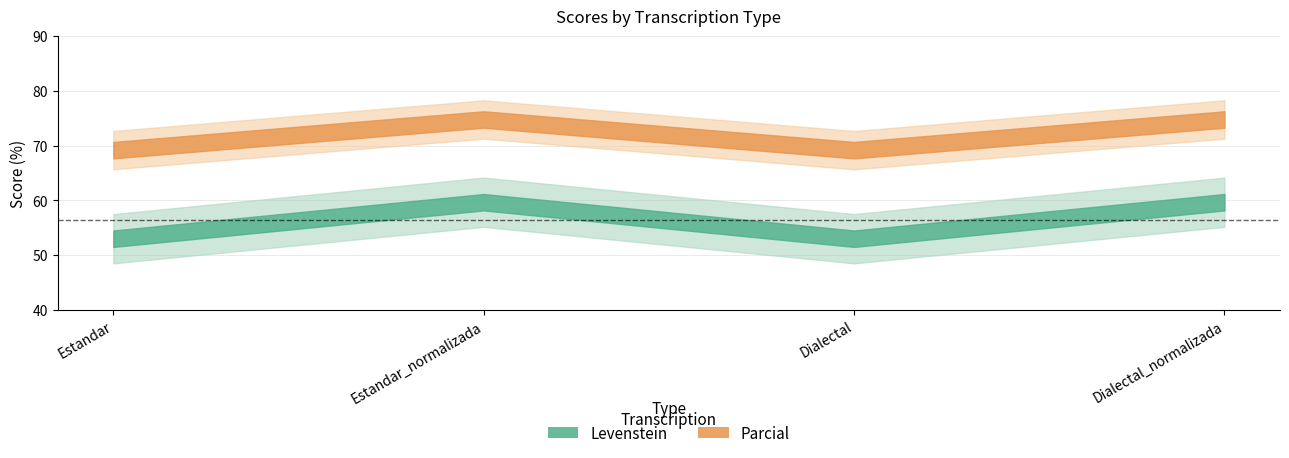

Reading left to right, list all the values displayed in this chart.

Levenstein: Estandar=53.0	Estandar_normalizada=59.6	Dialectal=53.0	Dialectal_normalizada=59.6
Parcial: Estandar=69.2	Estandar_normalizada=74.8	Dialectal=69.2	Dialectal_normalizada=74.8